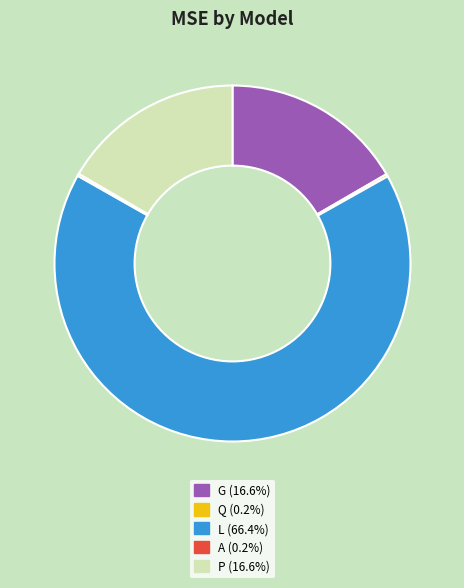

Is there any slice that represents more than half of the pie?

Yes